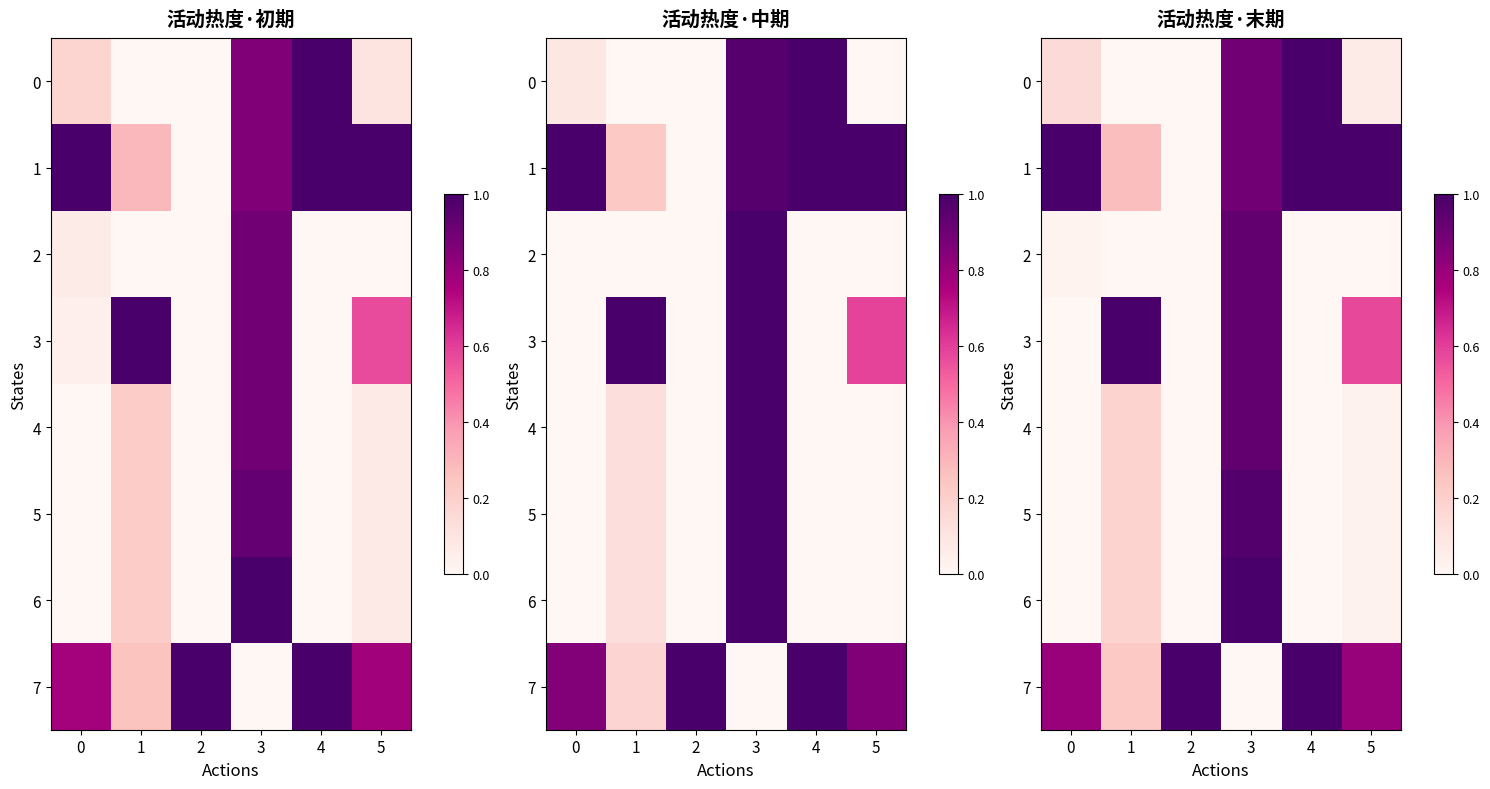

How many distinct data groups are displayed?

8